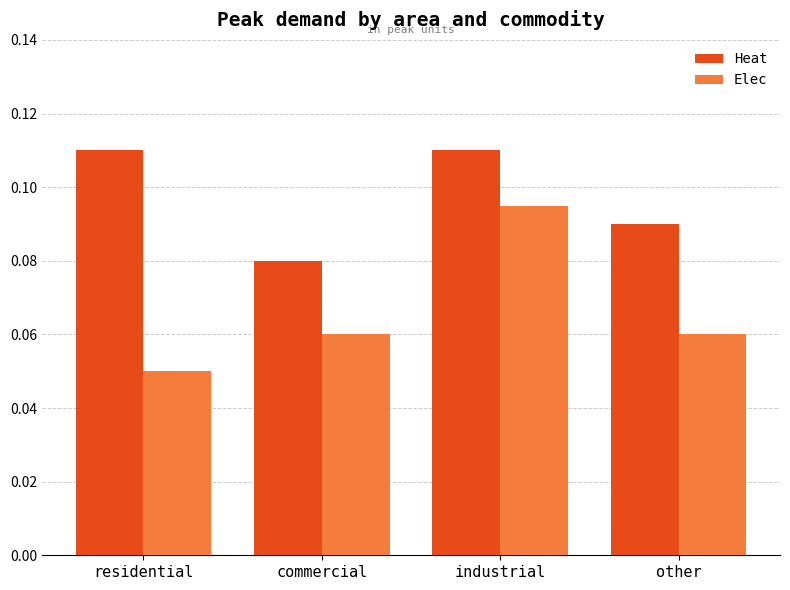

At how many categories does at least one series exceed 0?

4